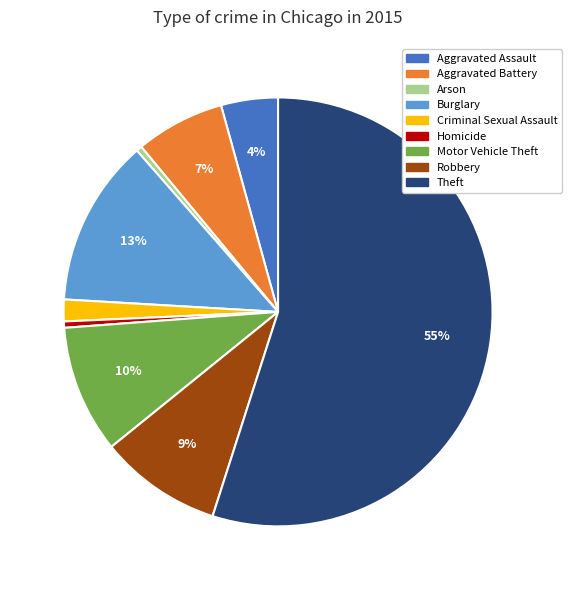

Which category has the biggest portion of the pie?

Theft